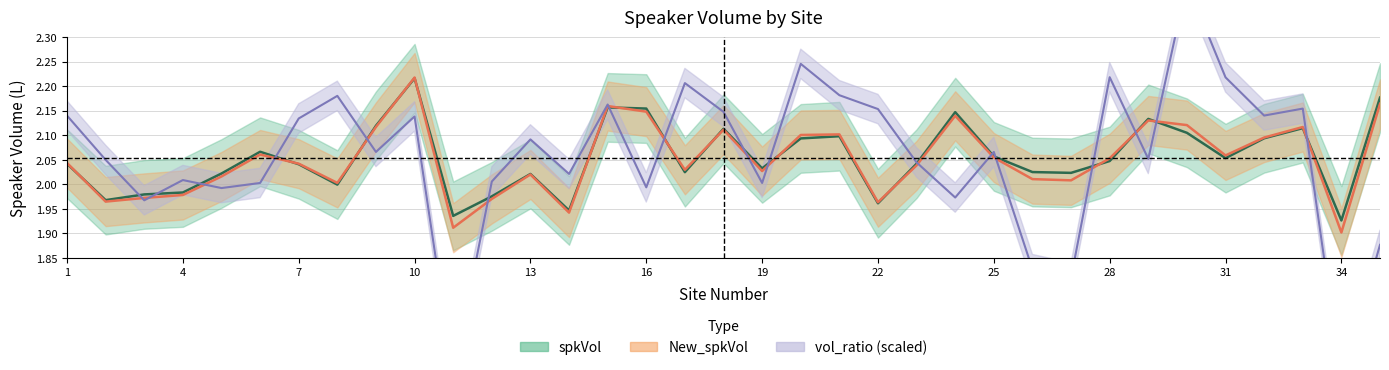

True or false: spkVol and New_spkVol intersect in this chart.

True